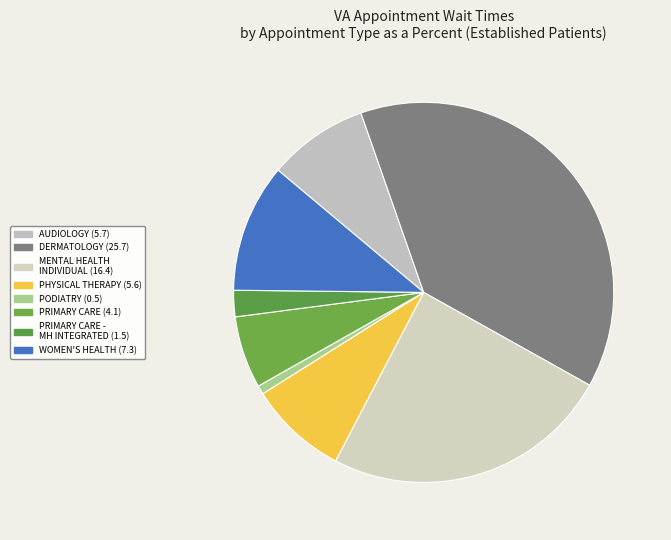

How many slices are in this pie chart?

8